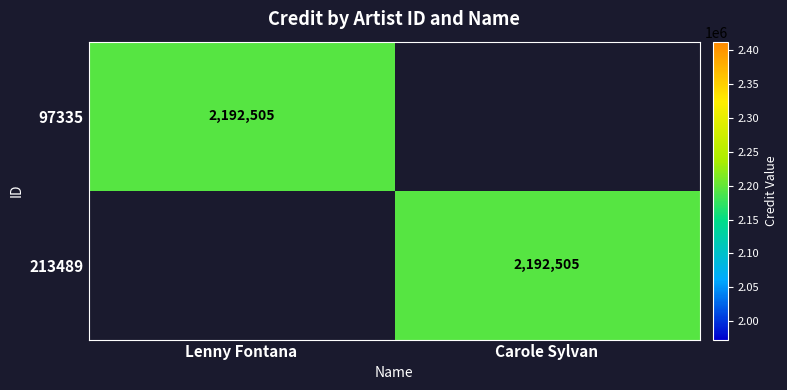

The value of 97335 at Lenny Fontana is 2192505. True or false?

True